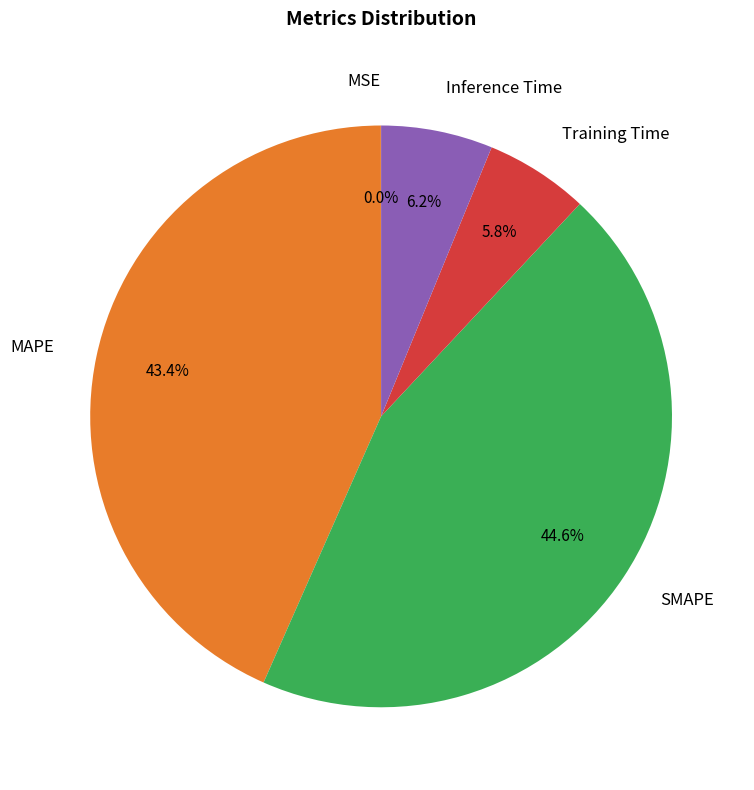

Is Inference Time the majority of the pie?

No